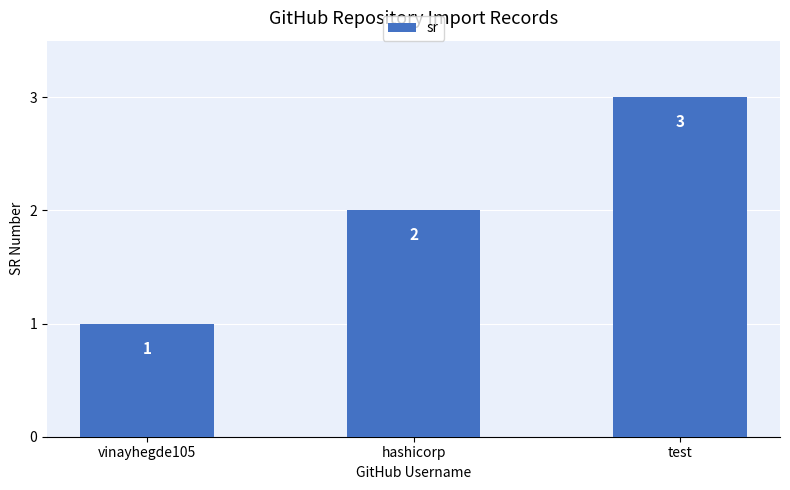

At which label is the value closest to 2?

hashicorp